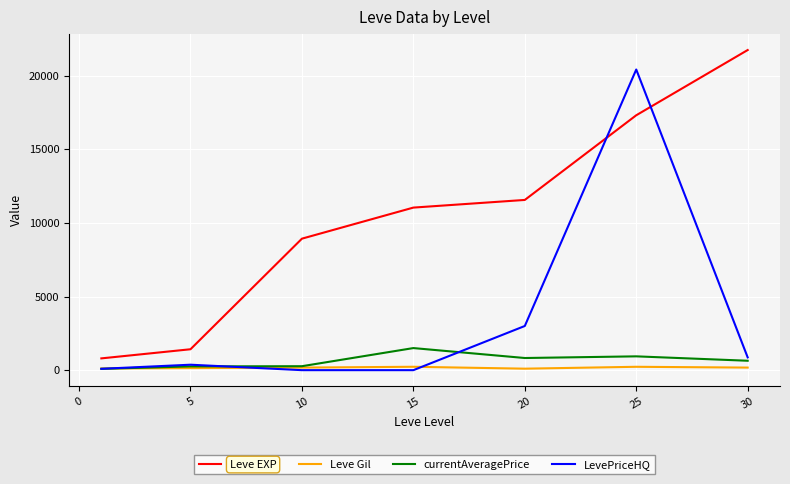

What is the maximum value for Leve EXP?

21740.0